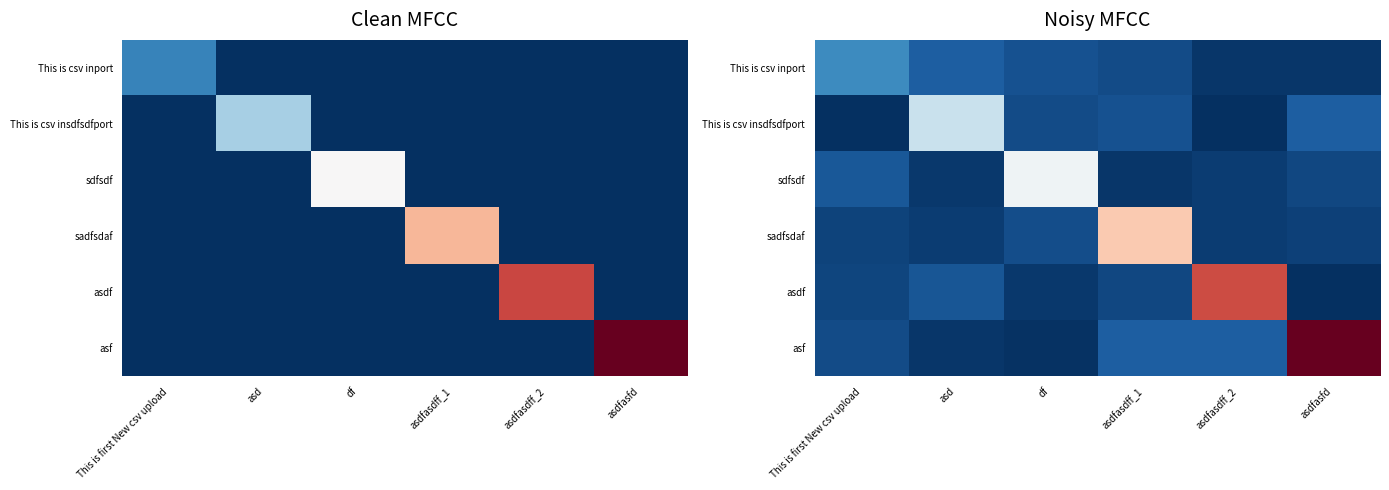

At how many categories does at least one series exceed 0?

6